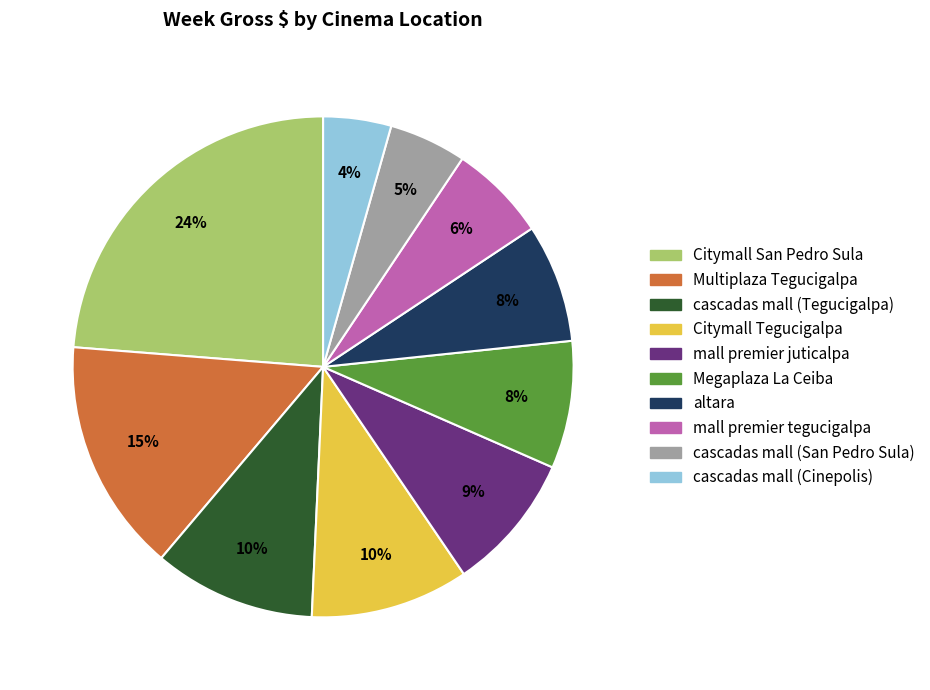

Does cascadas mall (San Pedro Sula) represent more than half of the total?

No